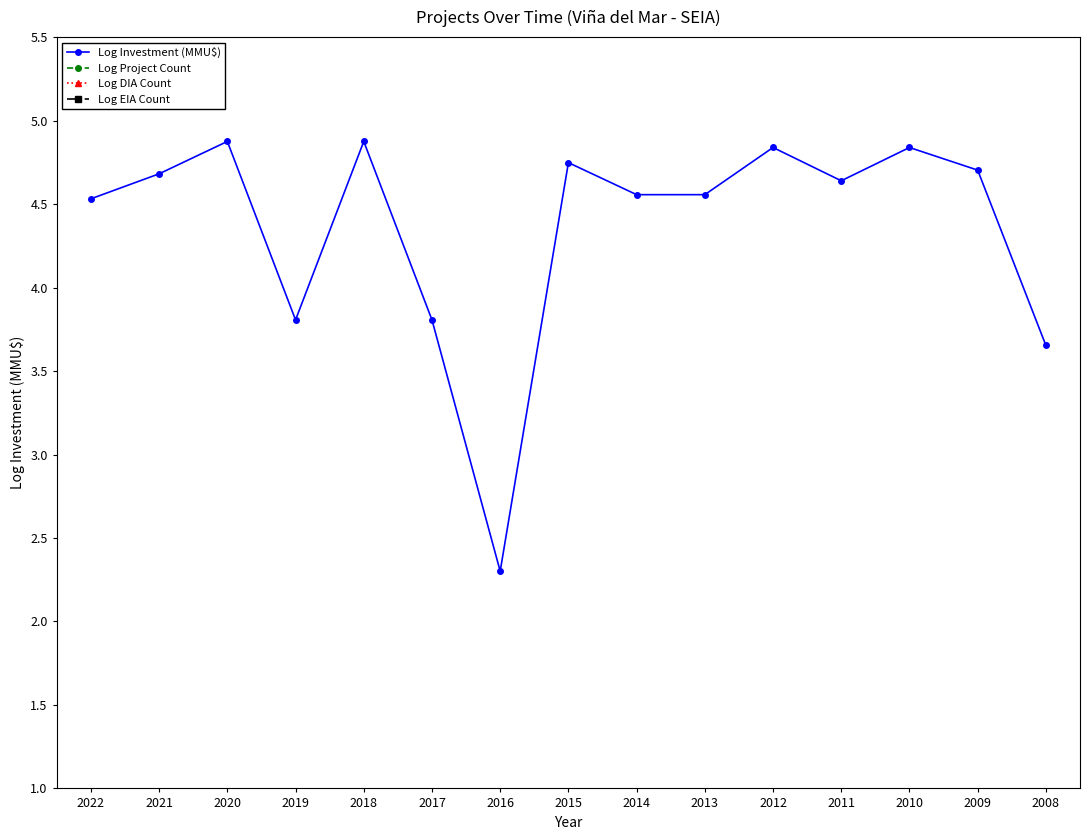

True or false: Log DIA Count has a value of 0.3 at 2008.

True